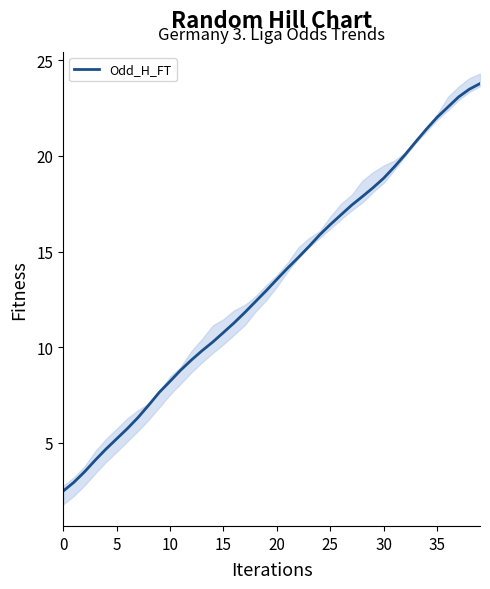

At which label is the value closest to 13?

19